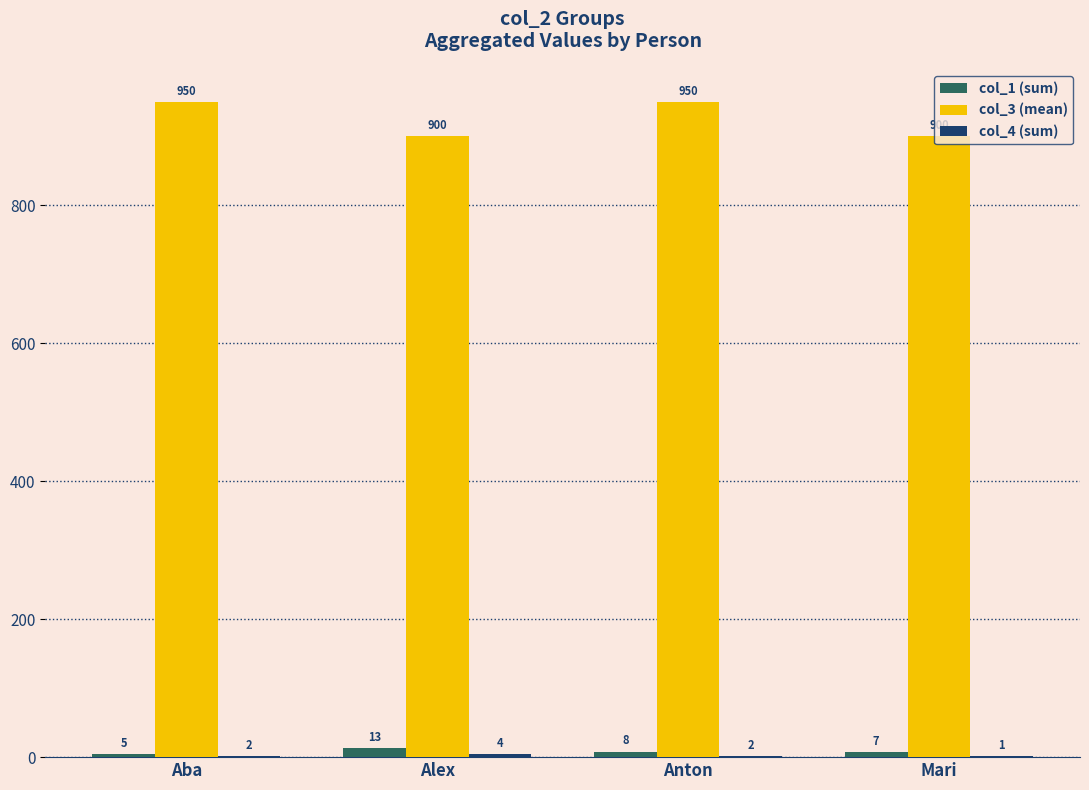

Between Aba and Anton, which series saw the biggest shift?

col_1 (sum)